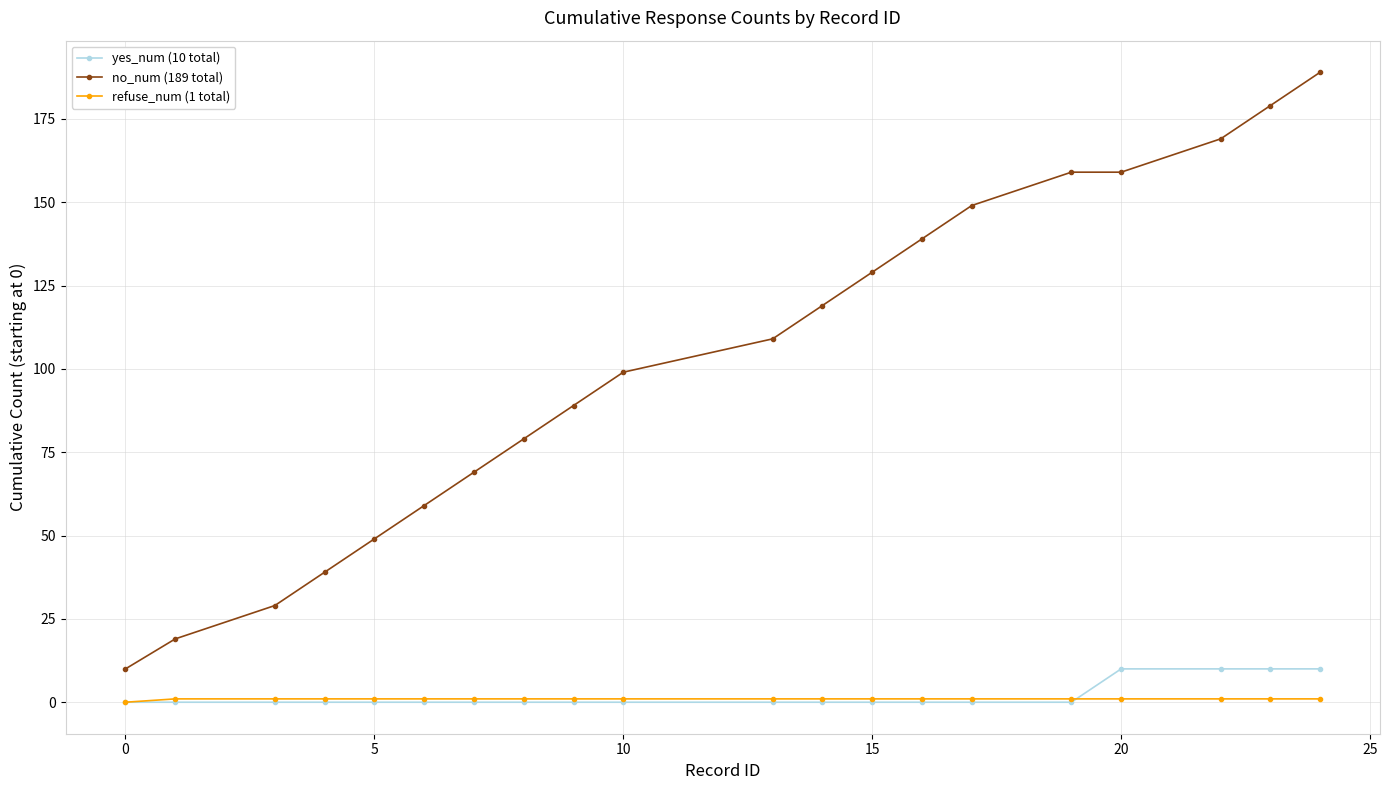

What is the maximum value shown in the chart?

189